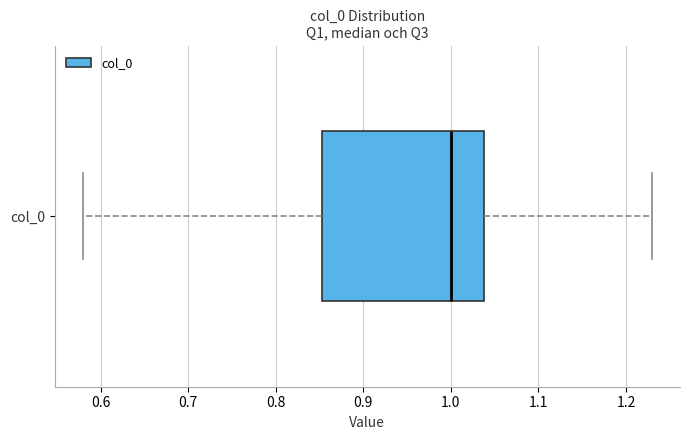

Read this box plot against the x-axis: the position of the median line, the range covered by the box, and the ends of both whiskers. The values are not printed on the chart, so give them approximately, as read against the axis.

median 1.00, box 0.85 to 1.04, whiskers 0.58 to 1.23